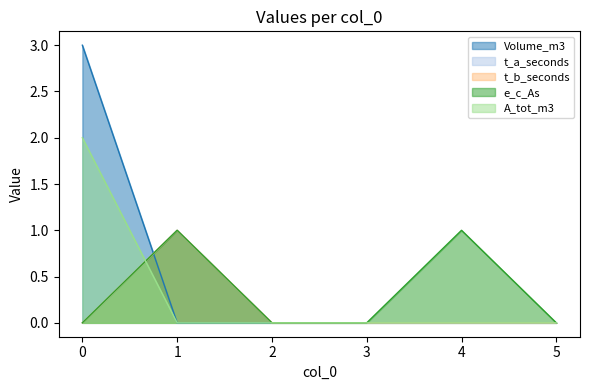

What is the greatest value displayed?

3